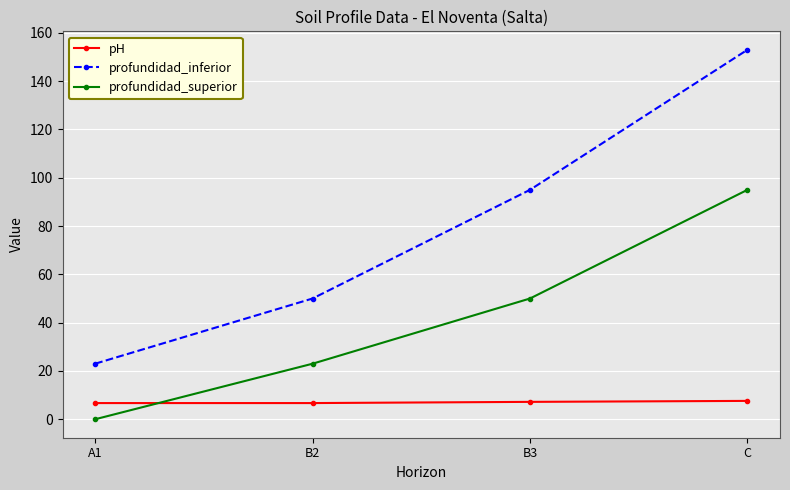

Does the chart have visible grid lines?

Yes